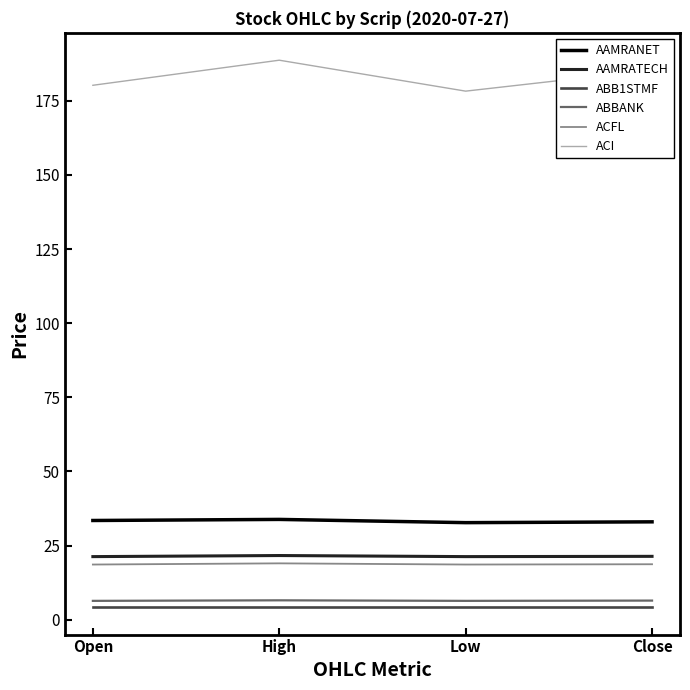

True or false: AAMRATECH and ACI cross at least once.

False